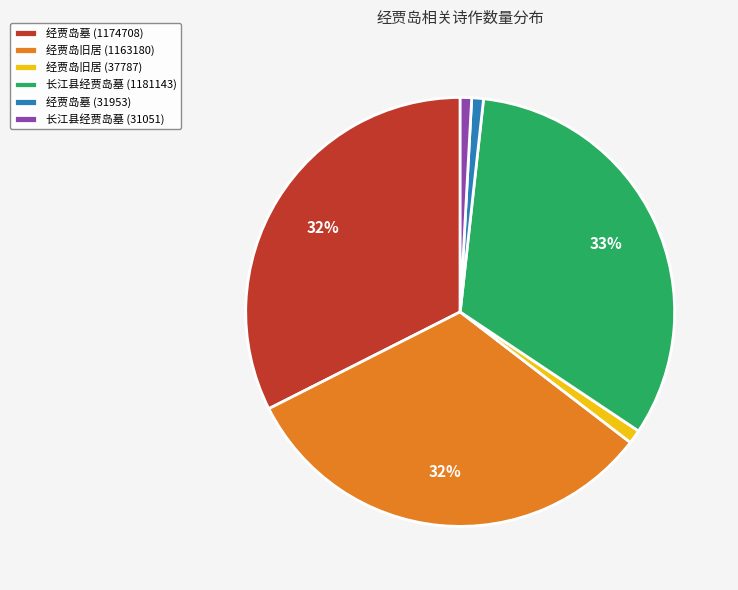

Between 长江县经贾岛墓 (31051) and 长江县经贾岛墓 (1181143), which is larger?

长江县经贾岛墓 (1181143)